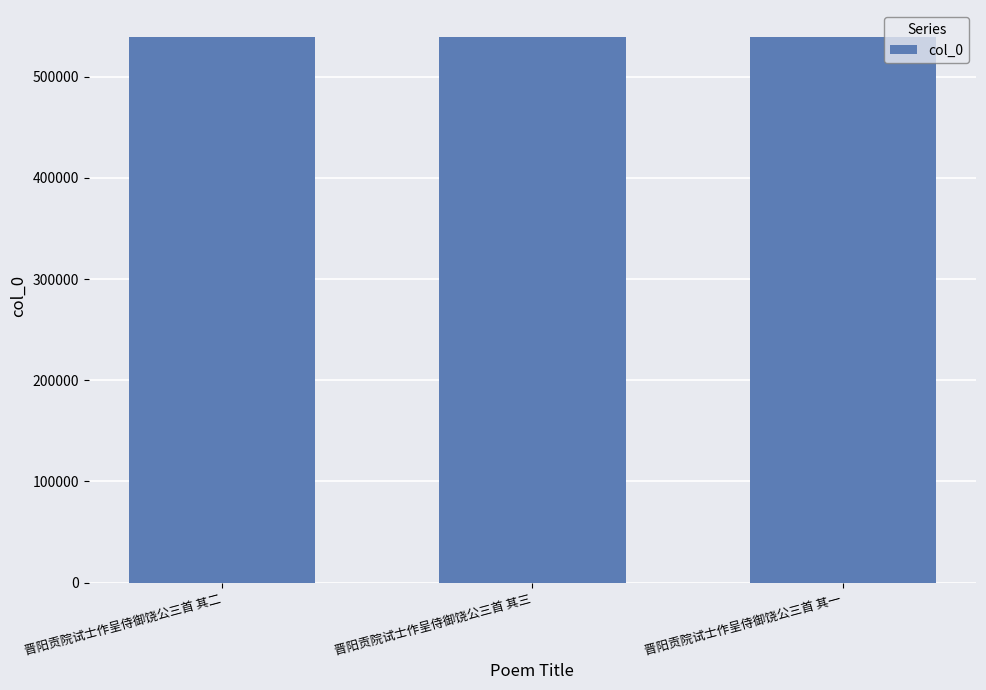

What is the change in value from 晋阳贡院试士作呈侍御饶公三首 其二 to 晋阳贡院试士作呈侍御饶公三首 其三?

+1